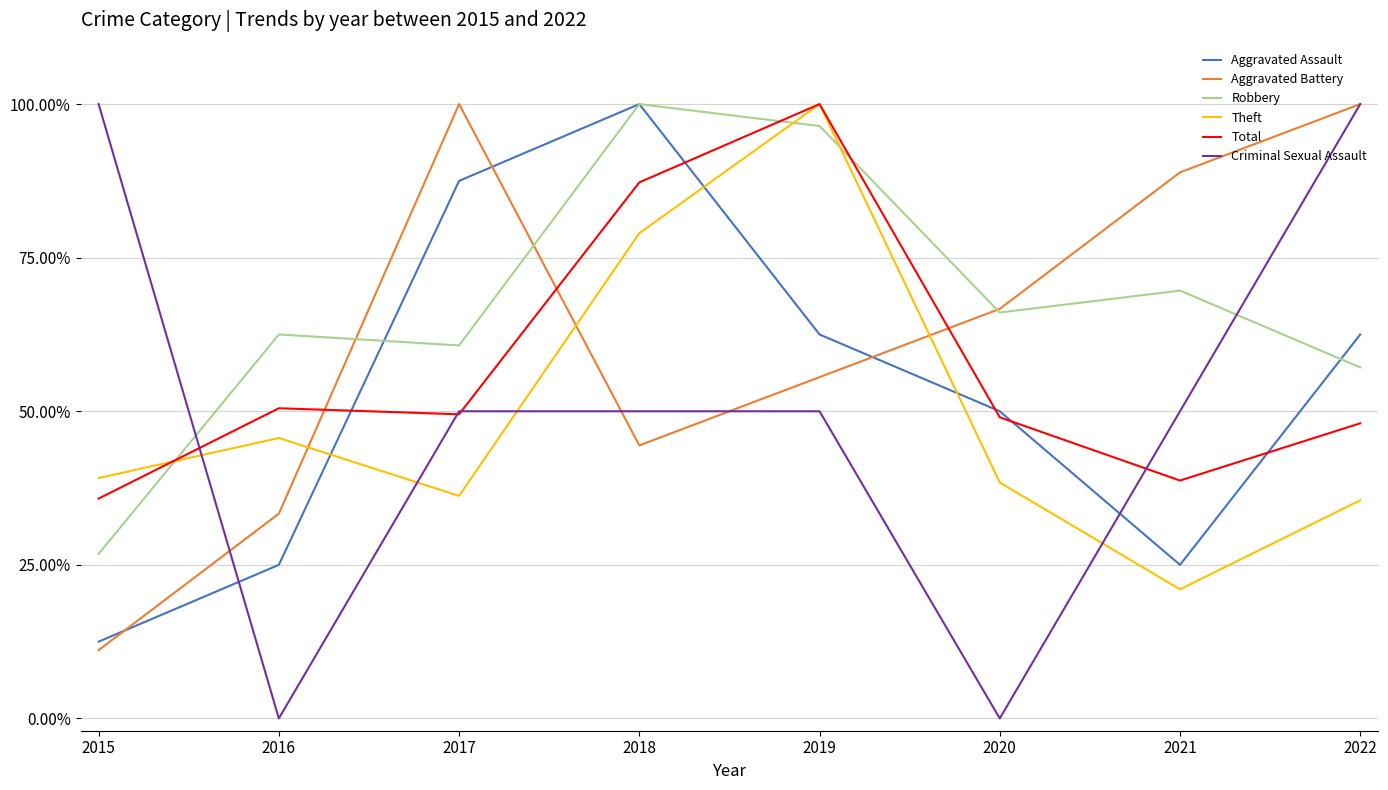

At 2016, list the series in order from smallest to largest.

Criminal Sexual Assault, Aggravated Assault, Aggravated Battery, Theft, Total, Robbery